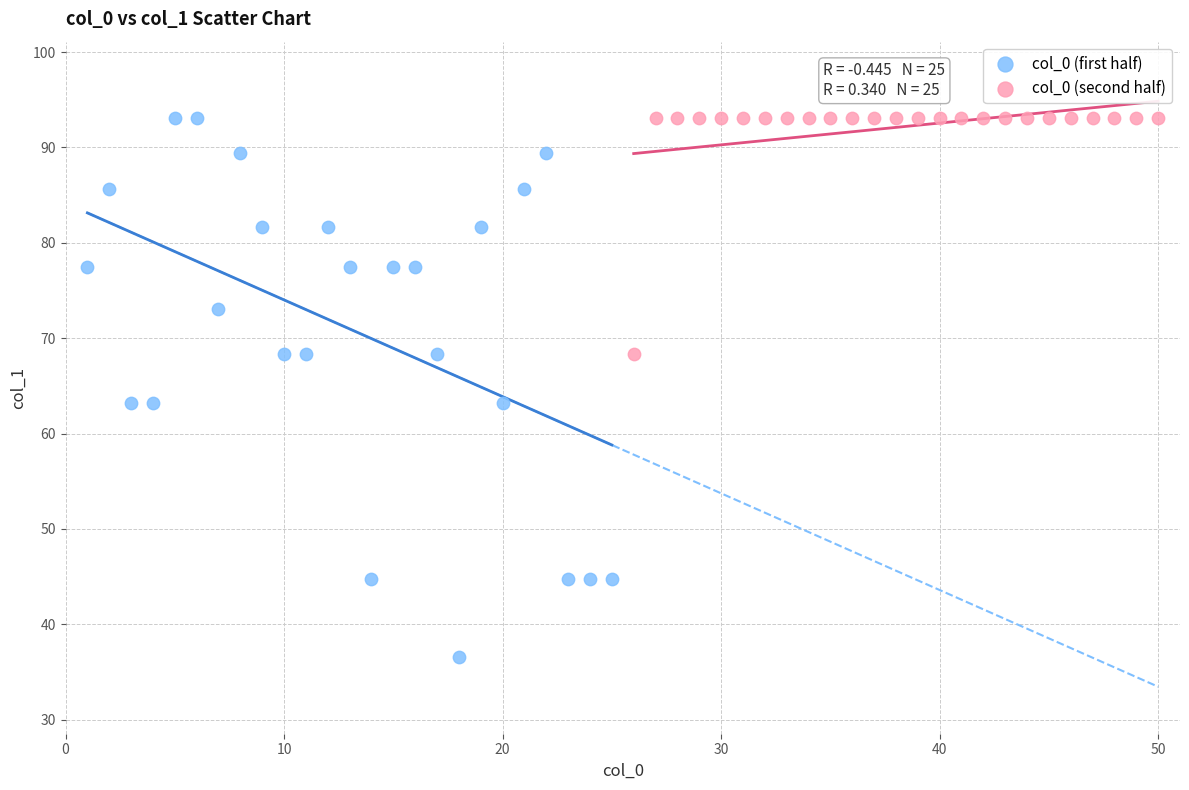

Which series has the largest Y range (max minus min)?

col_0 (first half)